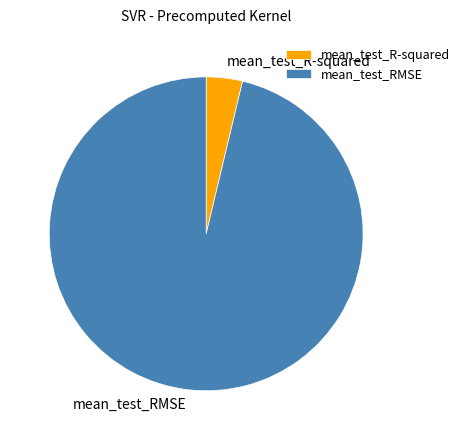

Which category accounts for the majority?

mean_test_RMSE